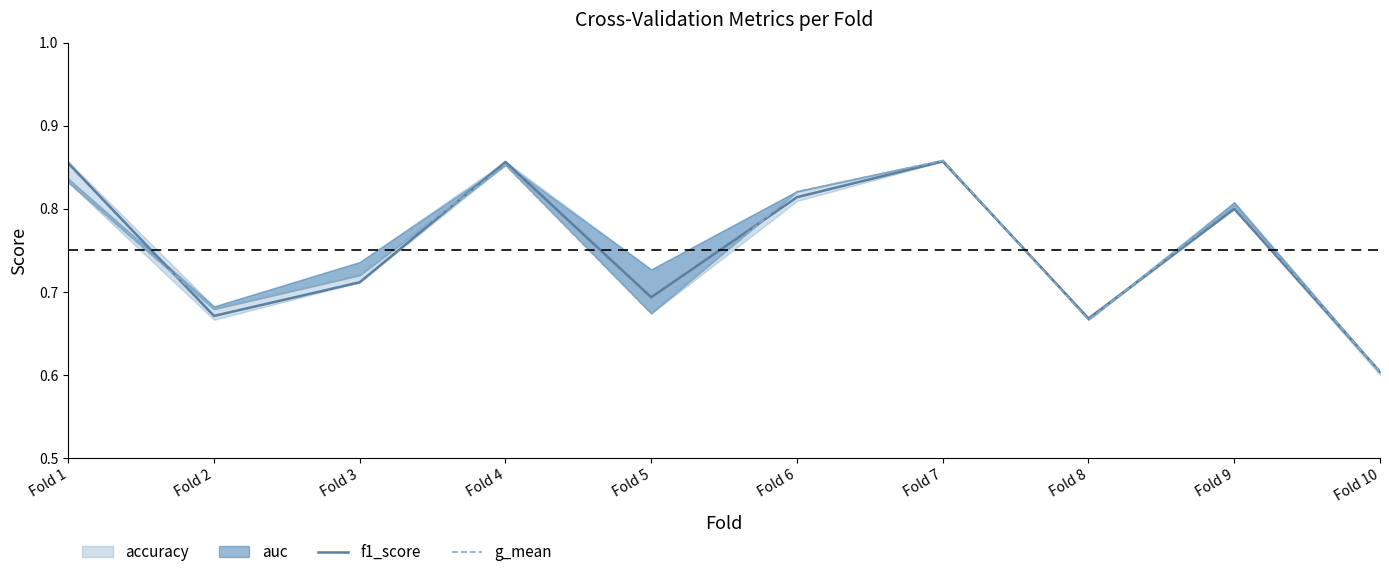

The value of g_mean at Fold 3 is 0.7. True or false?

True